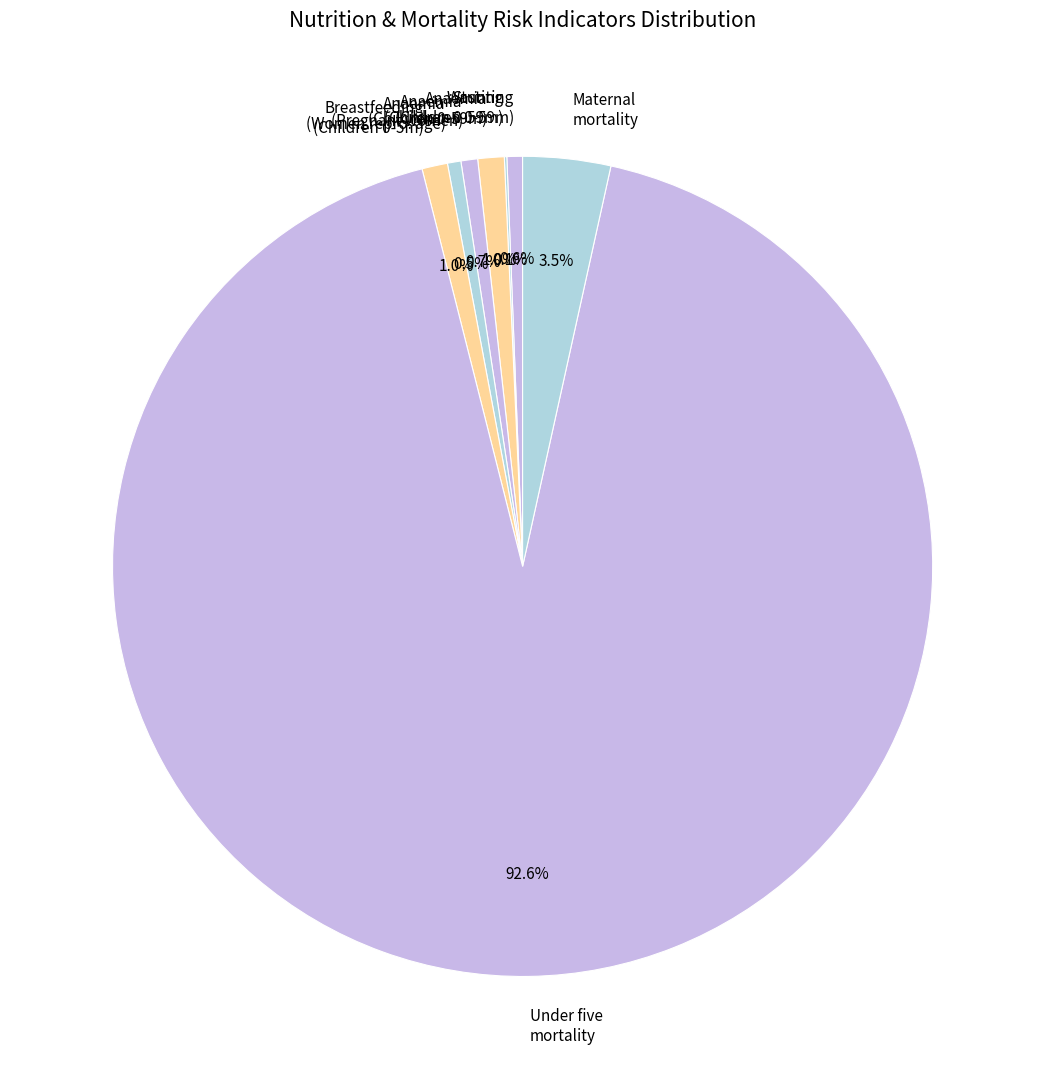

Which category has the biggest portion of the pie?

Under five mortality